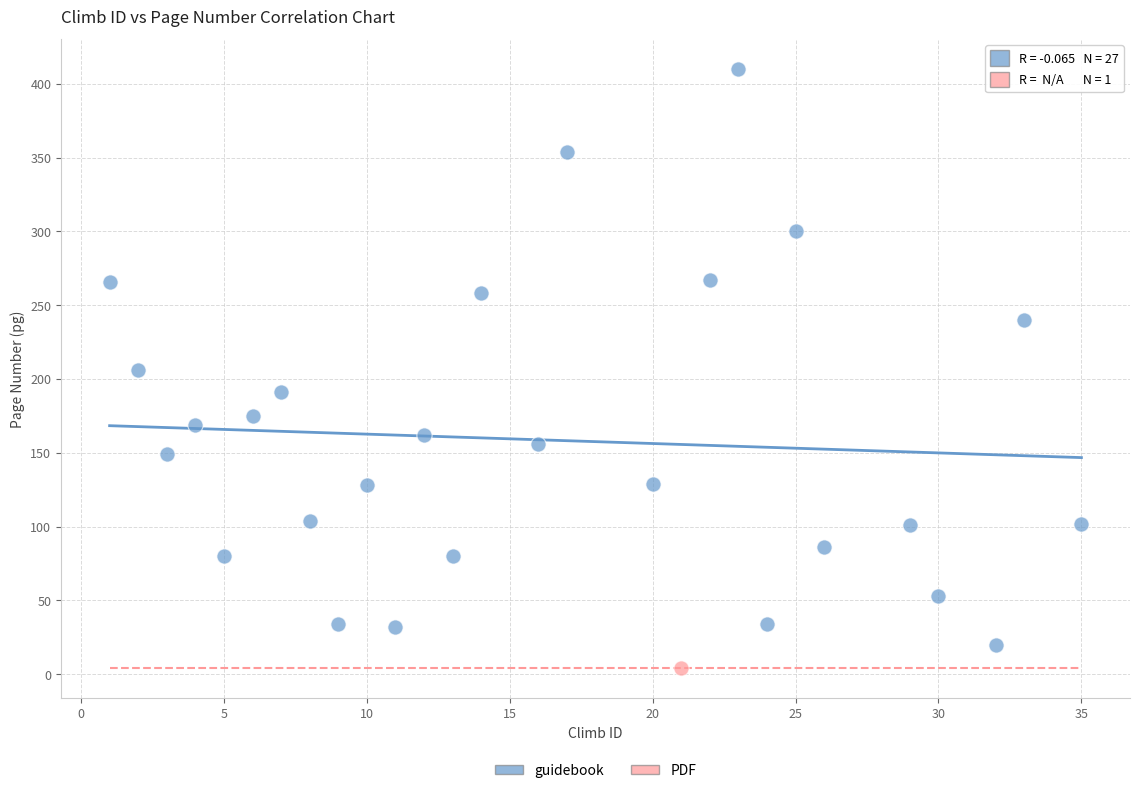

What are all the series names shown in the legend?

guidebook, PDF